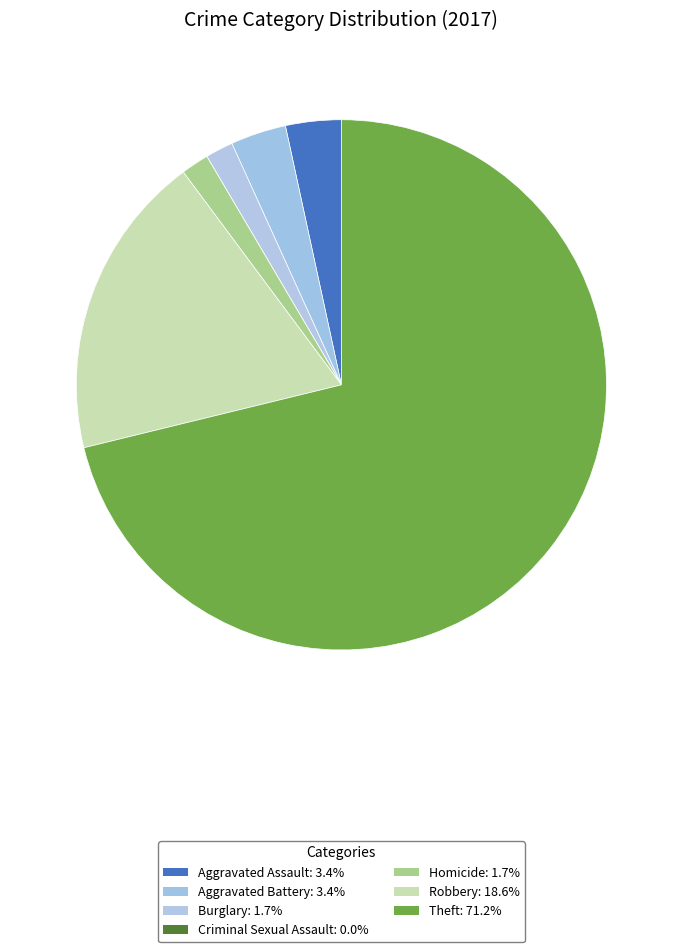

Does Criminal Sexual Assault represent more than half of the total?

No